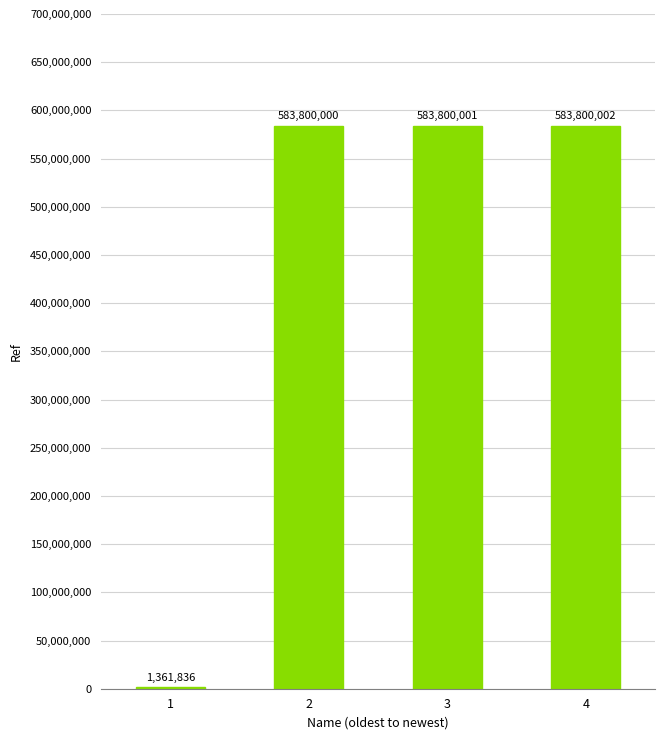

Reading right to left, what are all the values shown in this chart?

4=583800002	3=583800001	2=583800000	1=1361836